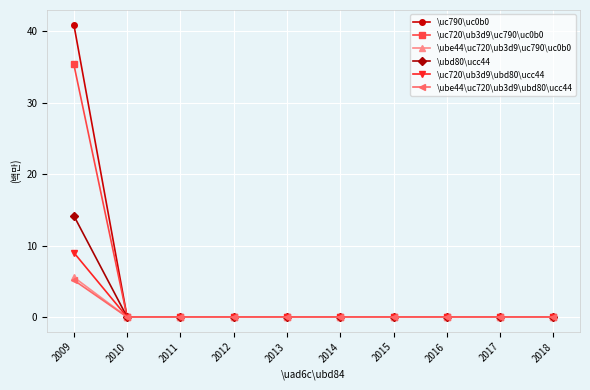

At which category is the sum across all series the highest?

2009